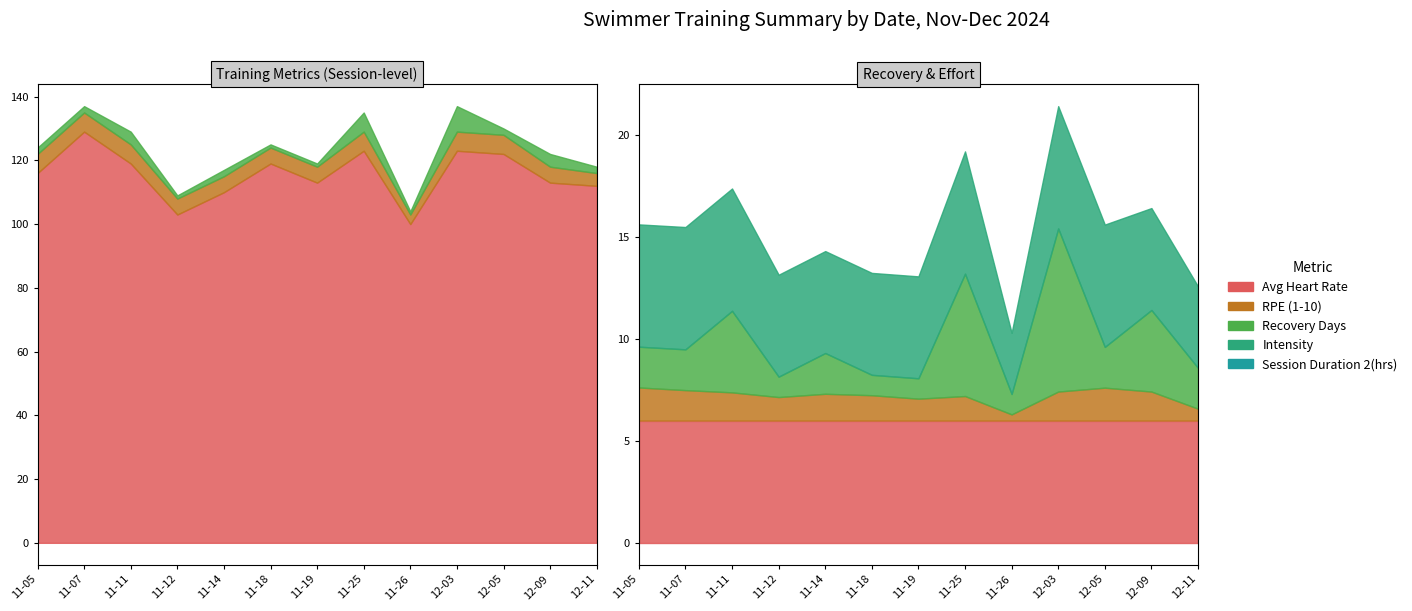

Which series changed the most between 2024-11-05 and 2024-11-14?

Avg Heart Rate